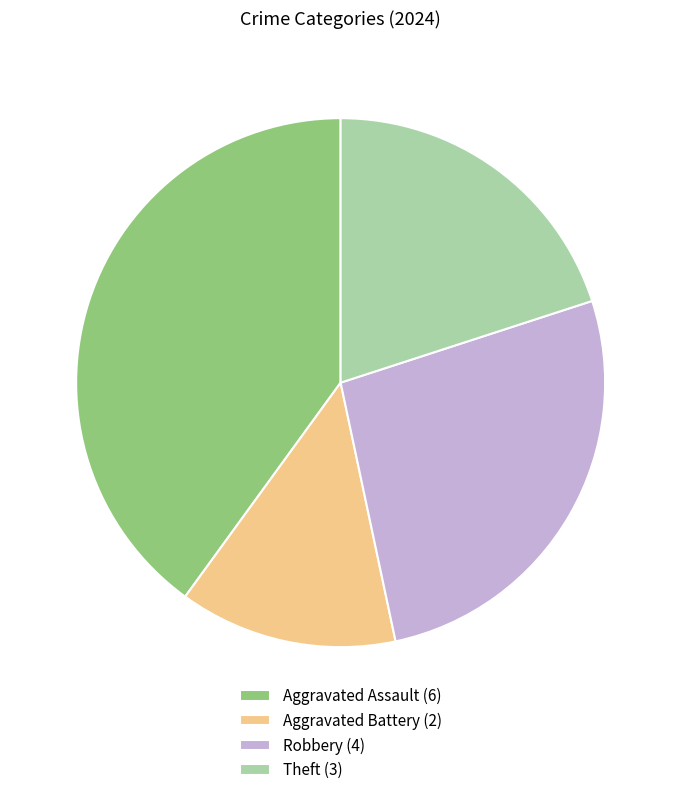

Does Robbery represent more than half of the total?

No